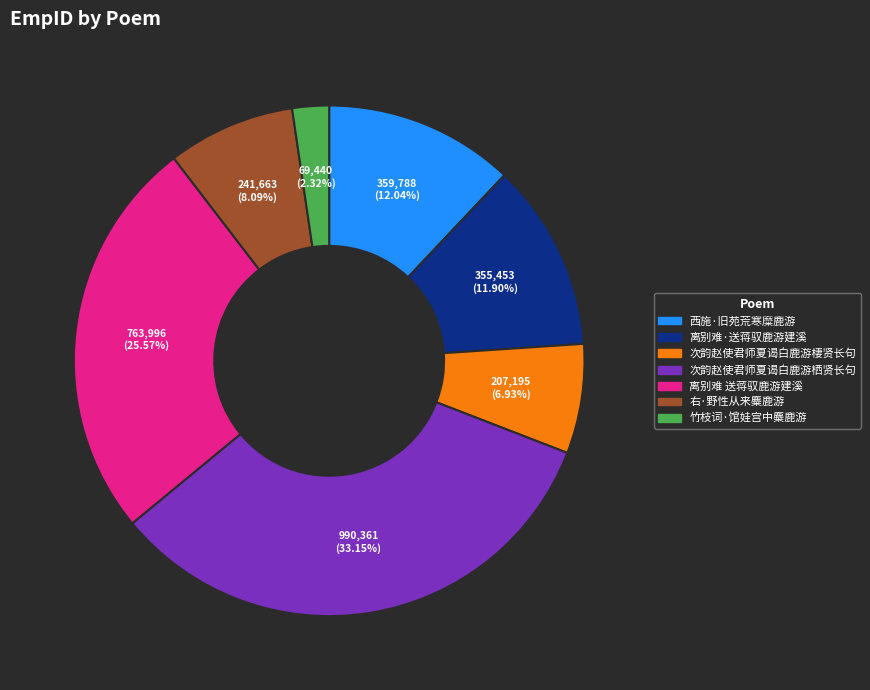

What percentage is the 次韵赵使君师夏谒白鹿游棲贤长句 slice, to the nearest percent?

7%